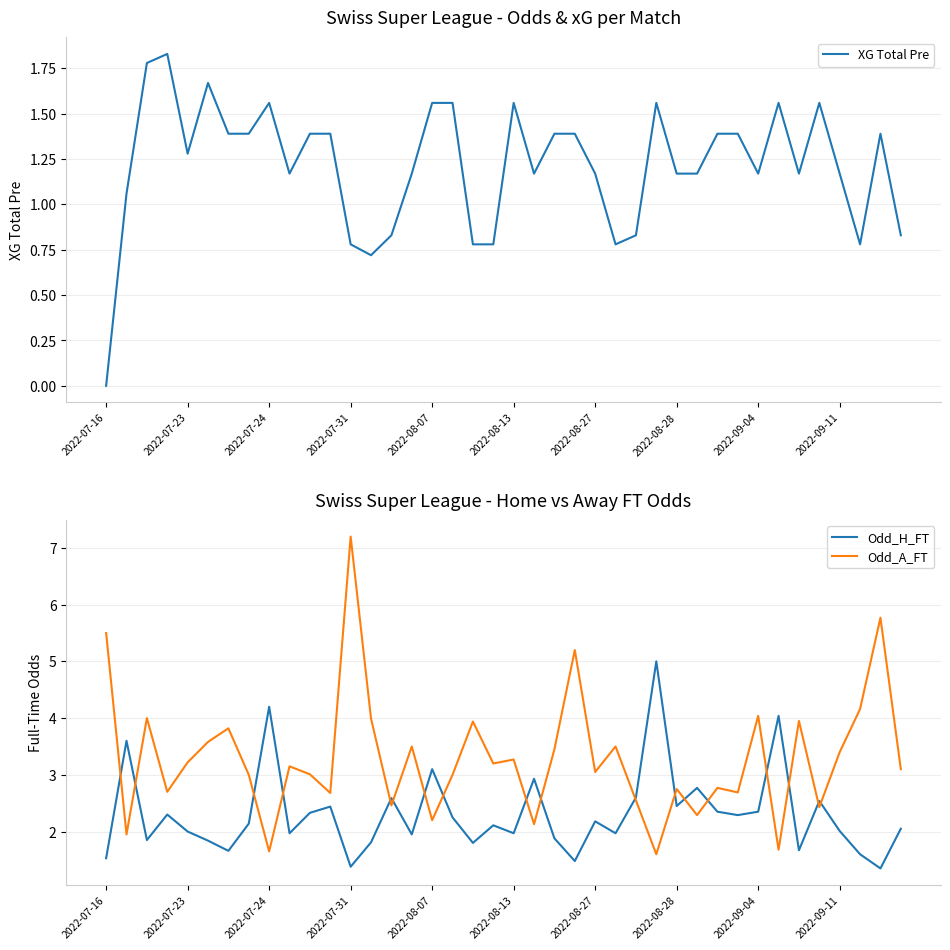

At how many categories does at least one series exceed 1?

40